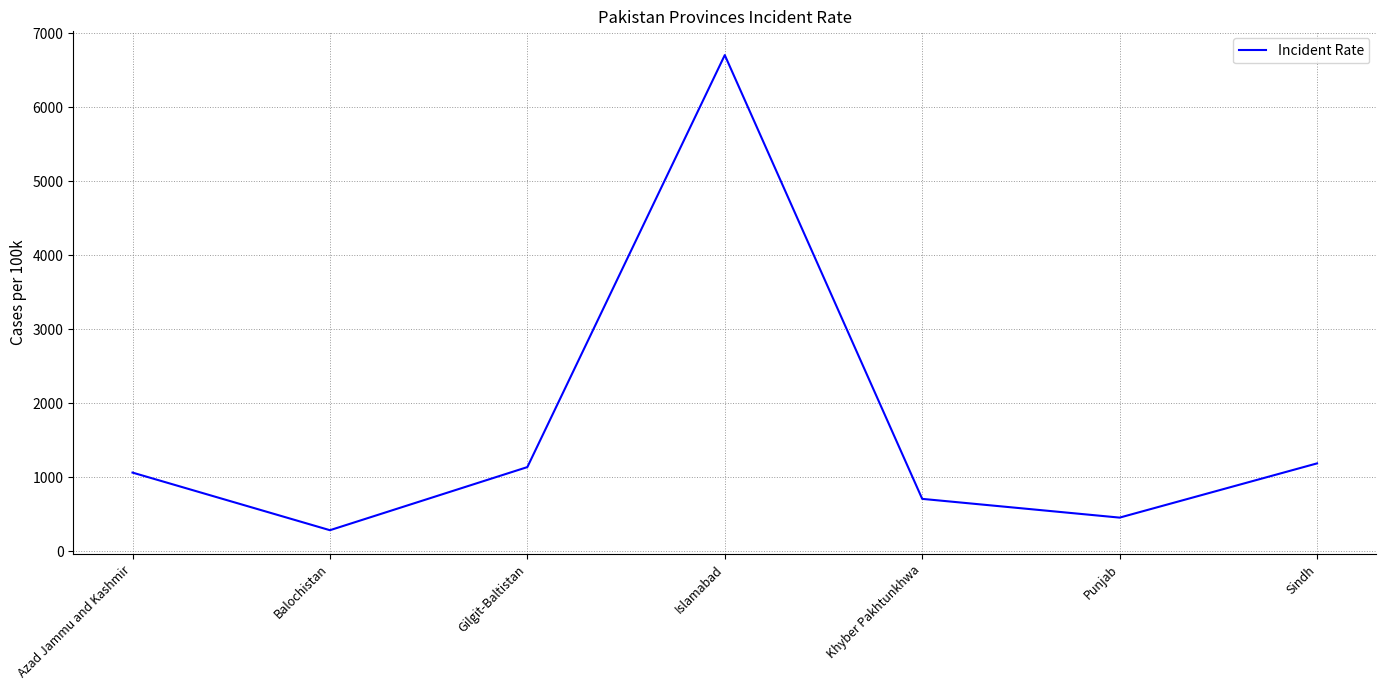

Is this an area chart (filled region under the line)?

No